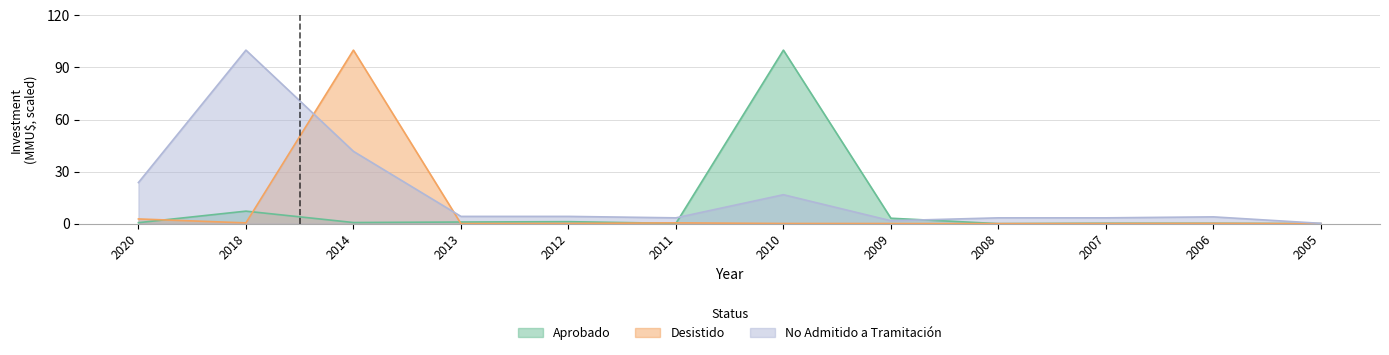

What is the average value of the Desistido series?

8.7